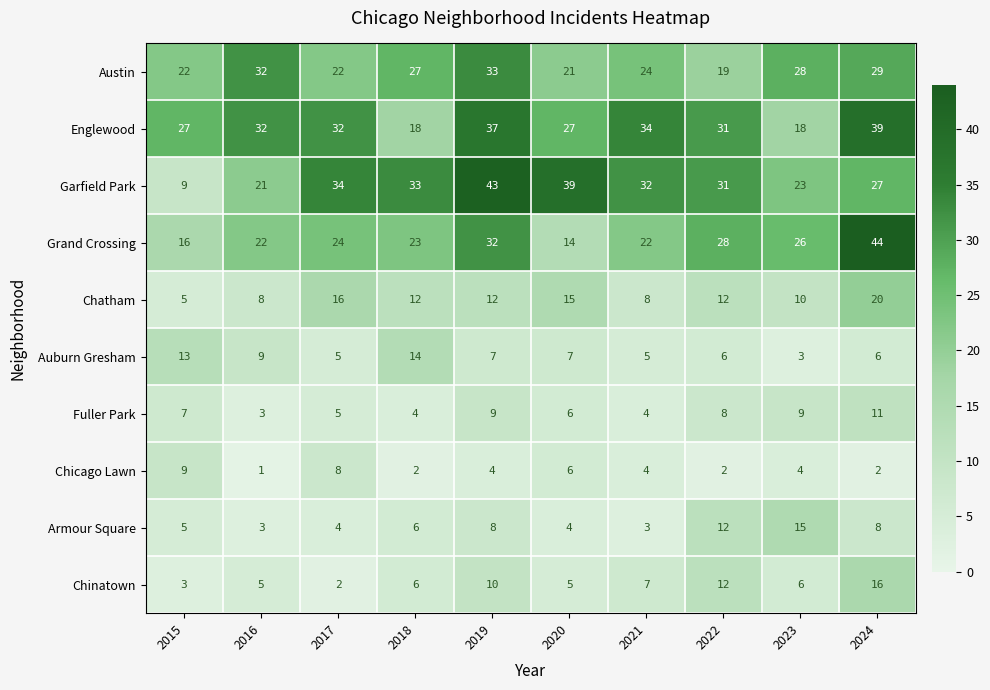

What is the sum of the Armour Square values at 2023 and 2017?

19